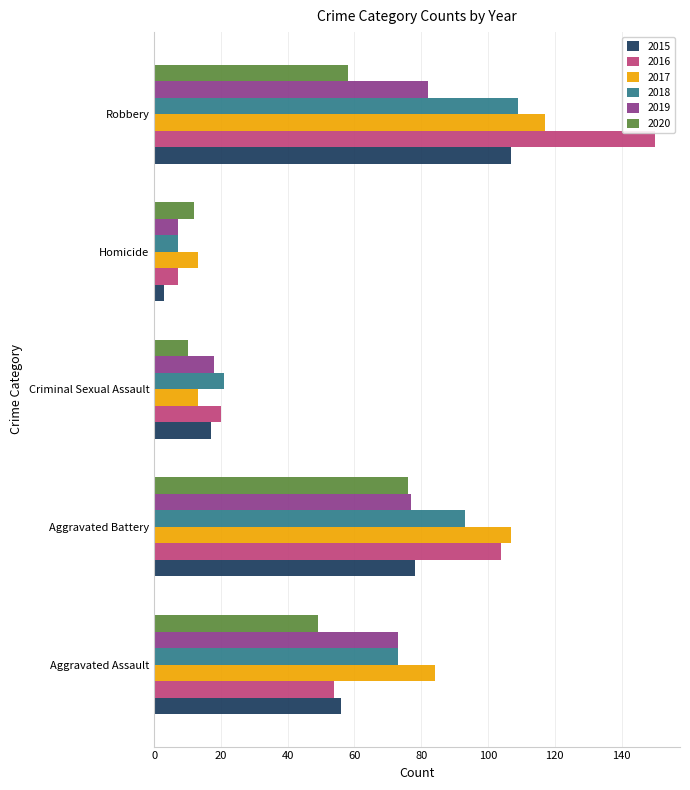

Rank the categories by 2019 value from lowest to highest.

Homicide, Criminal Sexual Assault, Aggravated Assault, Aggravated Battery, Robbery